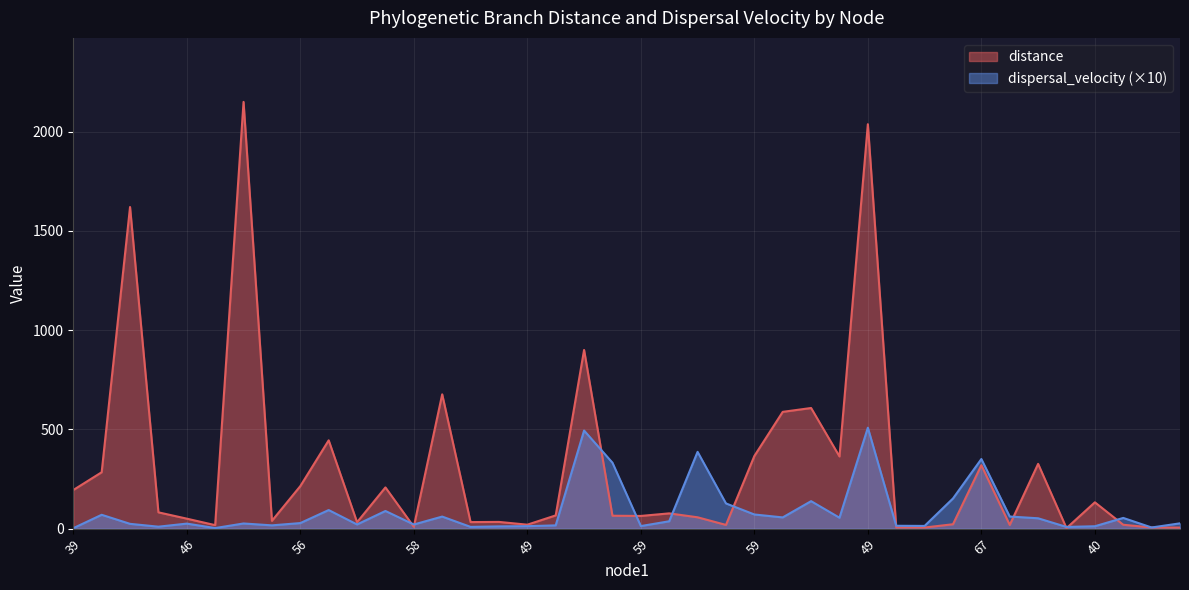

In dispersal_velocity, how many points are higher than both neighbors (excluding endpoints)?

12